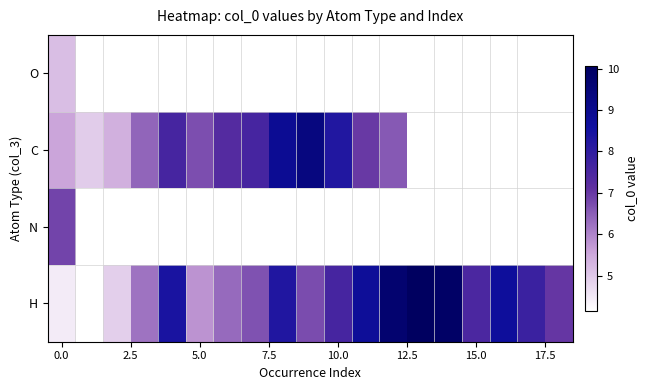

At which category does the chart reach its peak across all series?

13